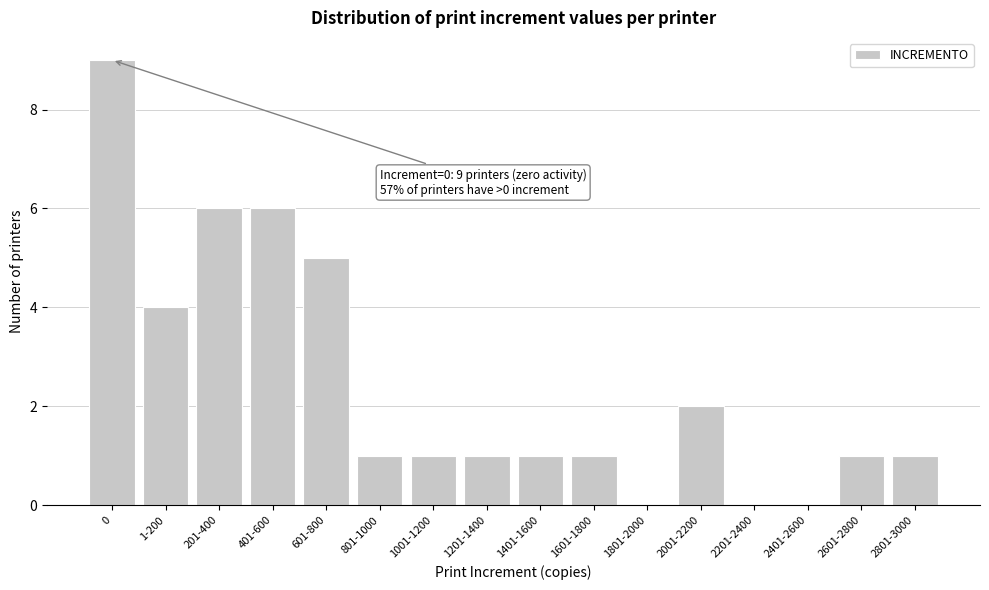

Reading right to left, transcribe all the data shown in this chart.

2801-3000=1	2601-2800=1	2401-2600=0	2201-2400=0	2001-2200=2	1801-2000=0	1601-1800=1	1401-1600=1	1201-1400=1	1001-1200=1	801-1000=1	601-800=5	401-600=6	201-400=6	1-200=4	0=9